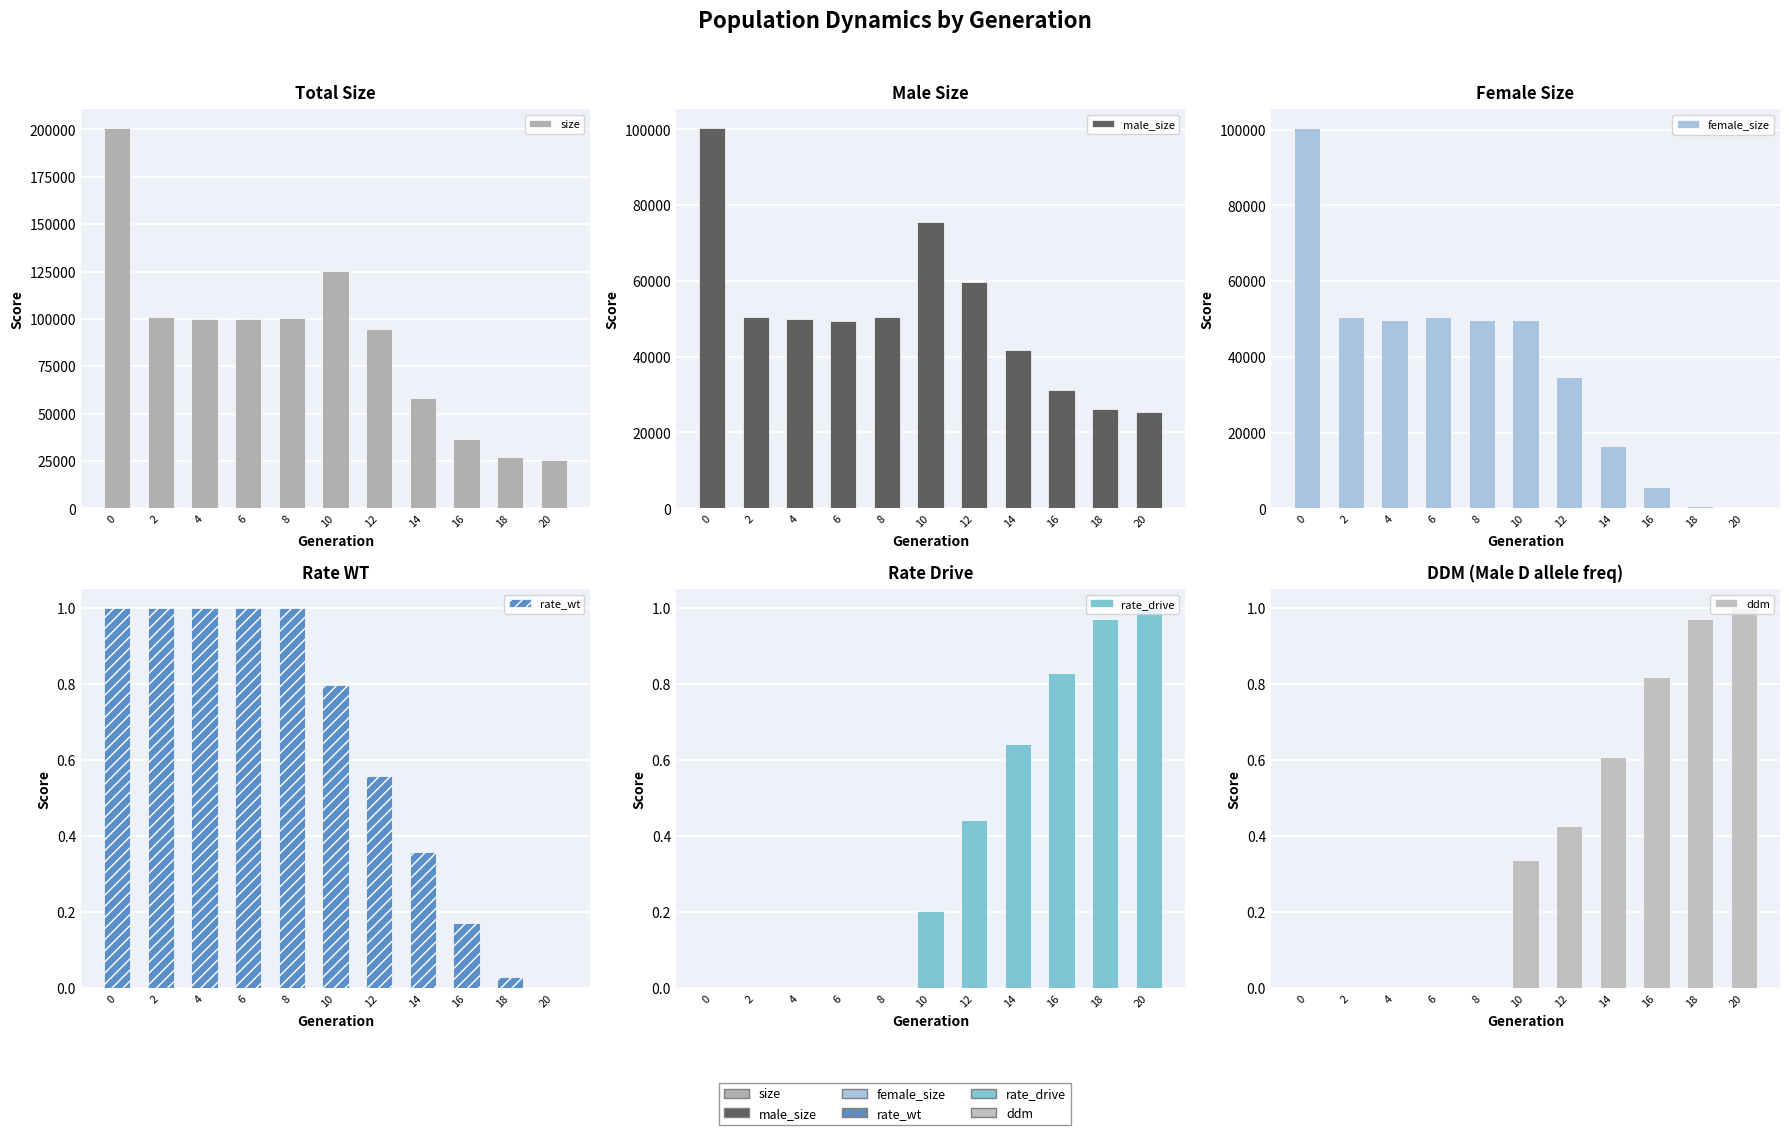

How many bars are there in each group?

6